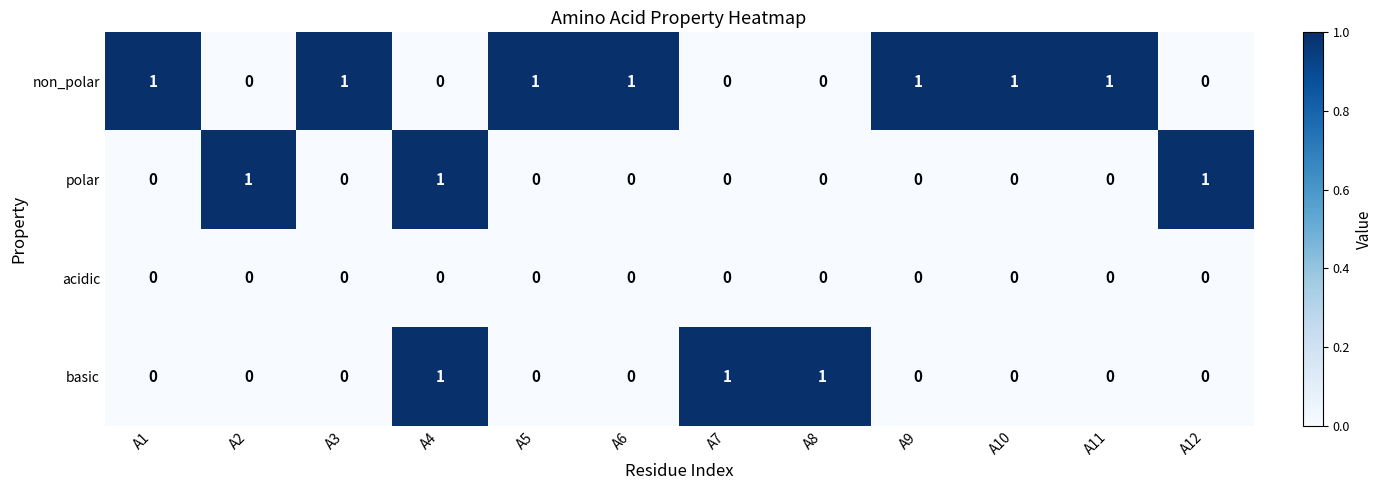

At how many categories does at least one series exceed 0?

12